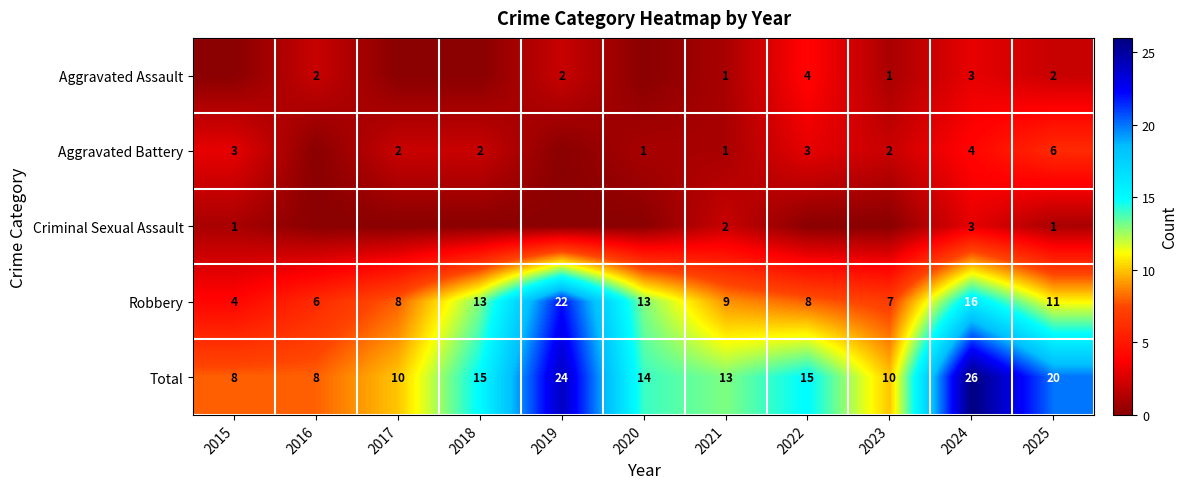

True or false: Aggravated Battery has a value of 3 at 2022.

True